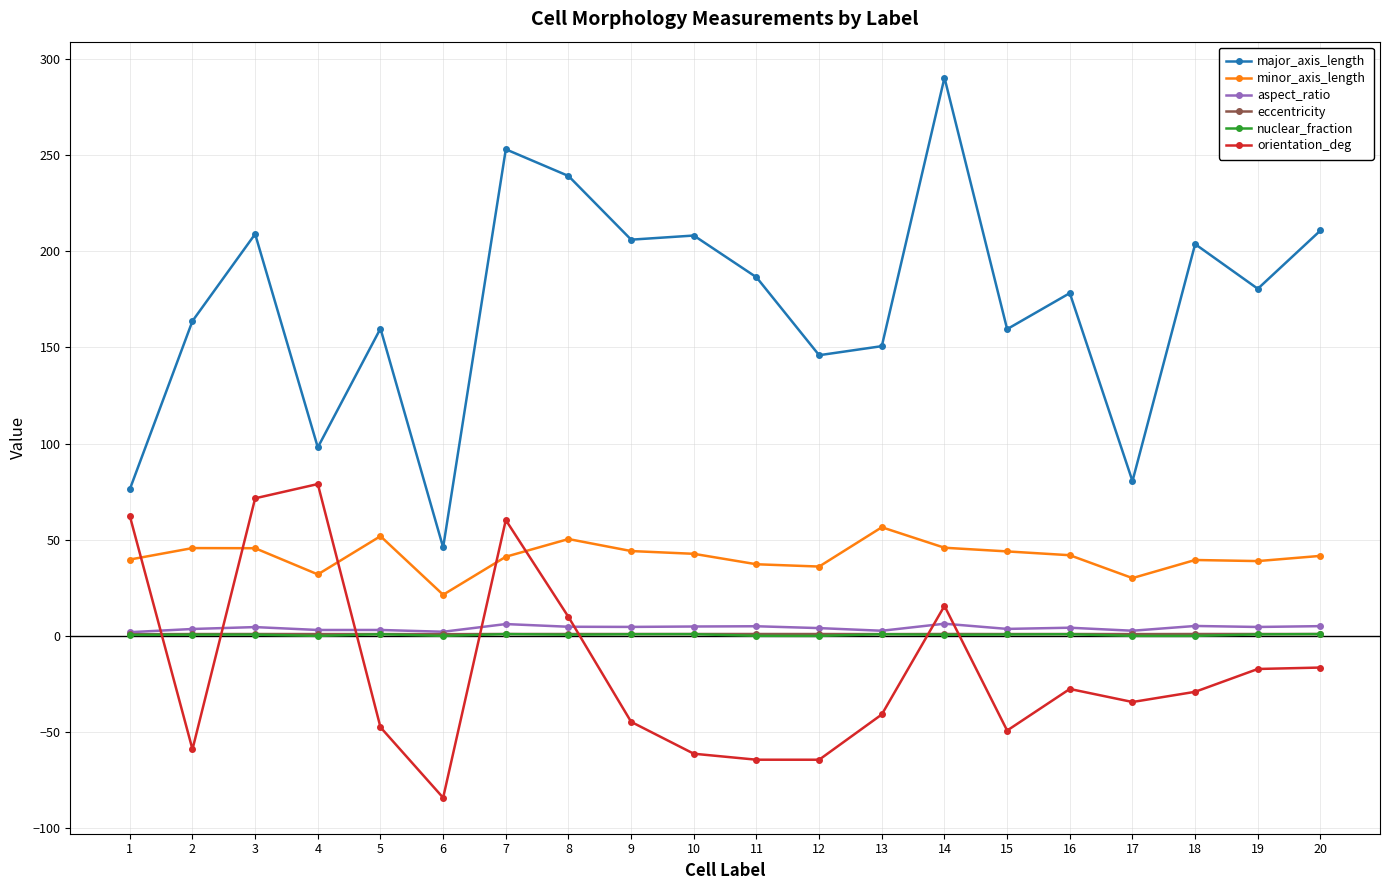

What is the maximum value shown in the chart?

290.2